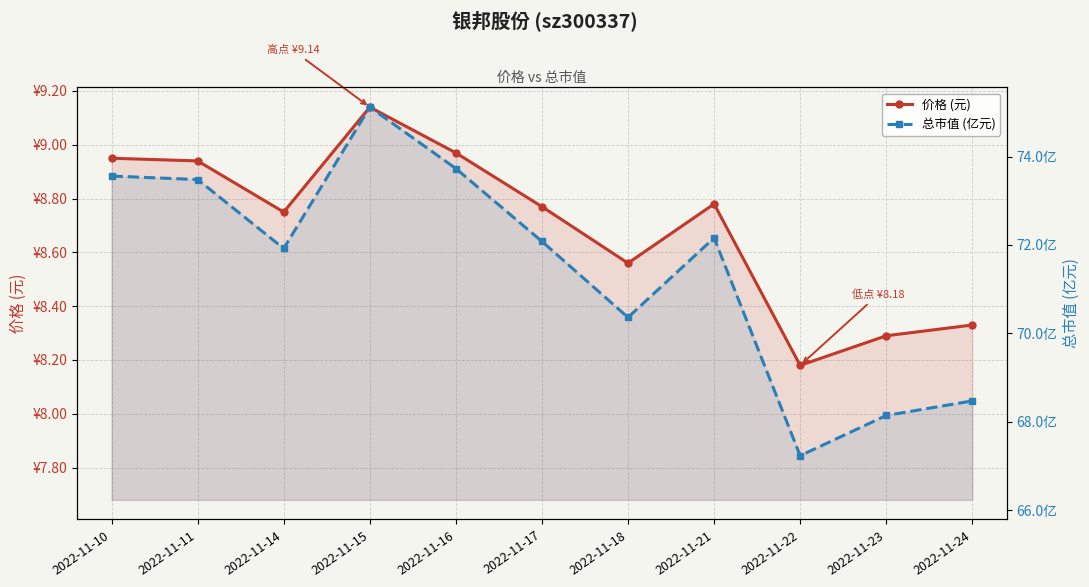

Where is 总市值 (亿元) nearest to the value 71?

2022-11-18